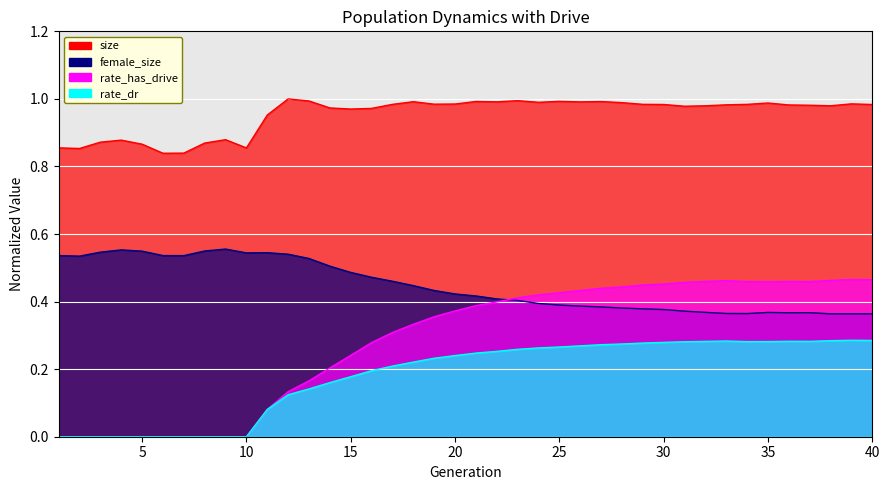

True or false: female_size and rate_dr cross at least once.

False